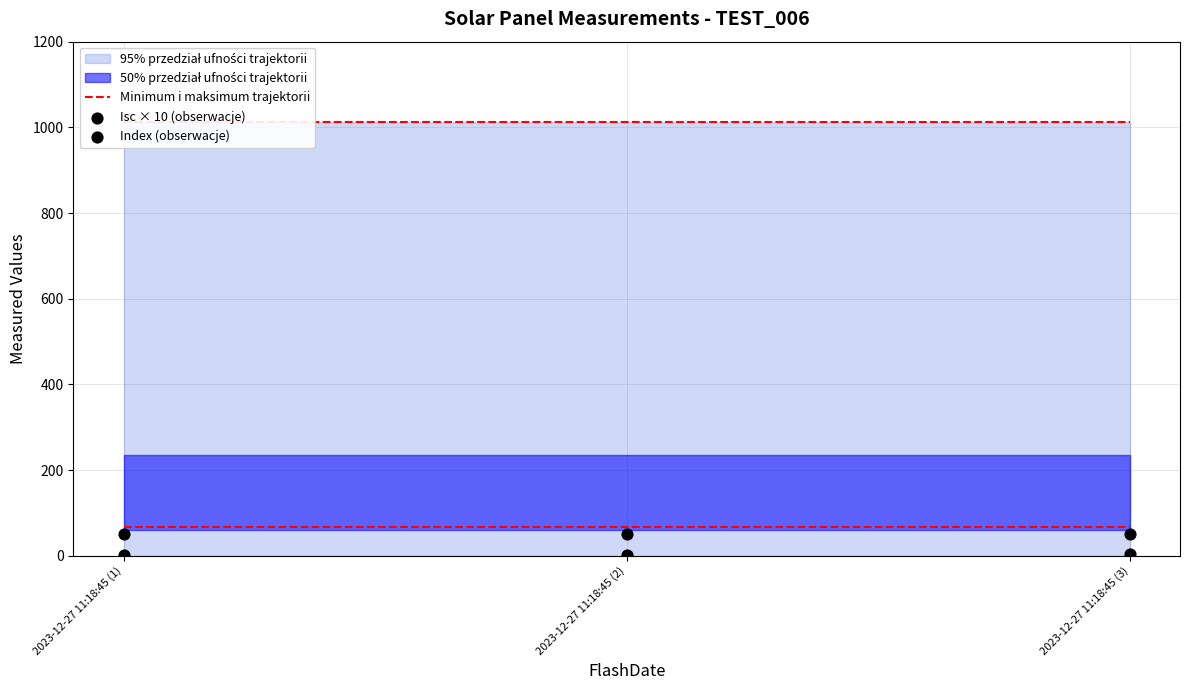

Which series reaches the minimum Y coordinate?

Index (obserwacje)